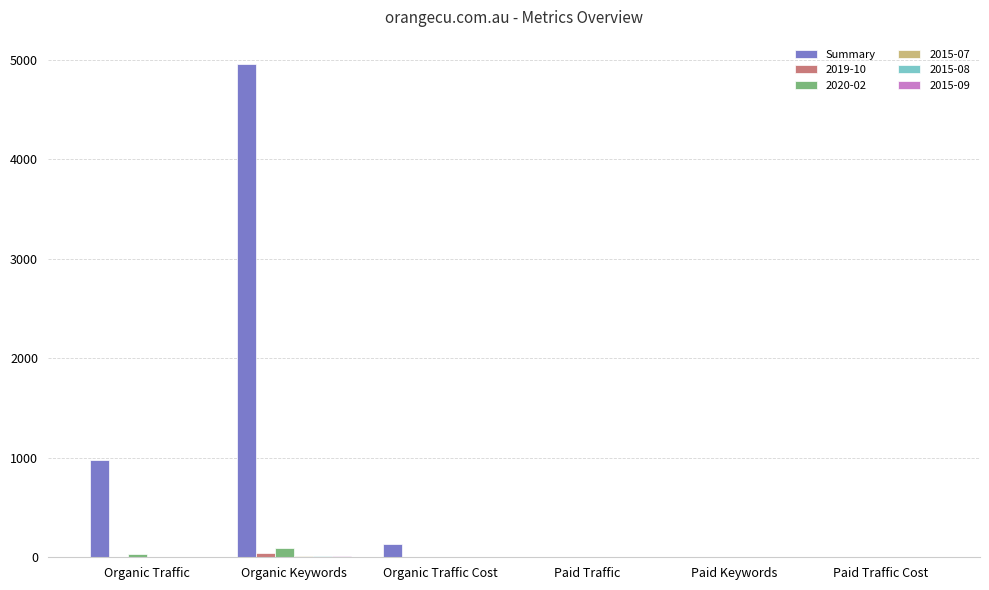

True or false: 2020-02 has a value of 0 at Paid Traffic Cost.

True